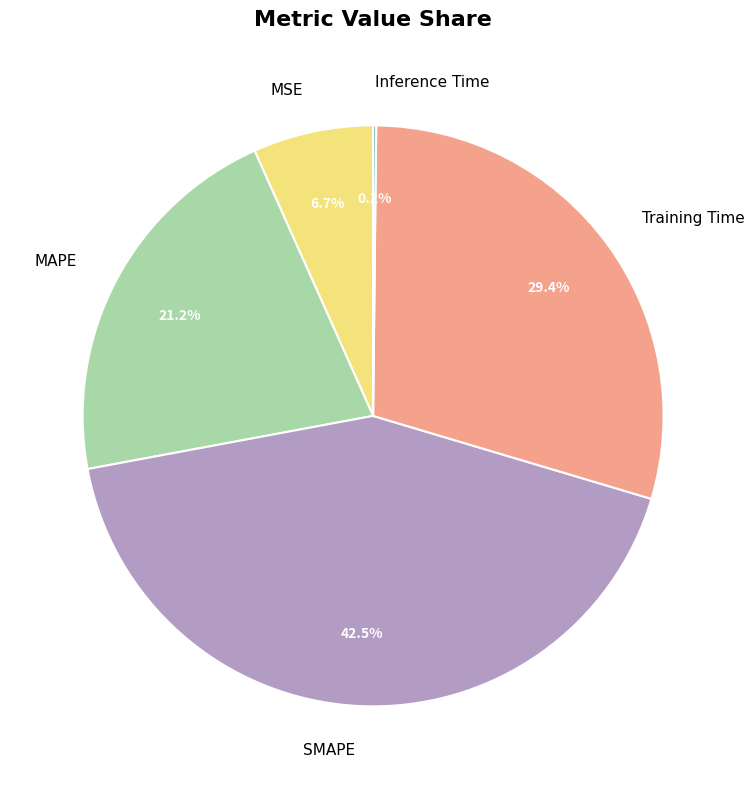

To the nearest percent, what portion does MAPE represent?

21%